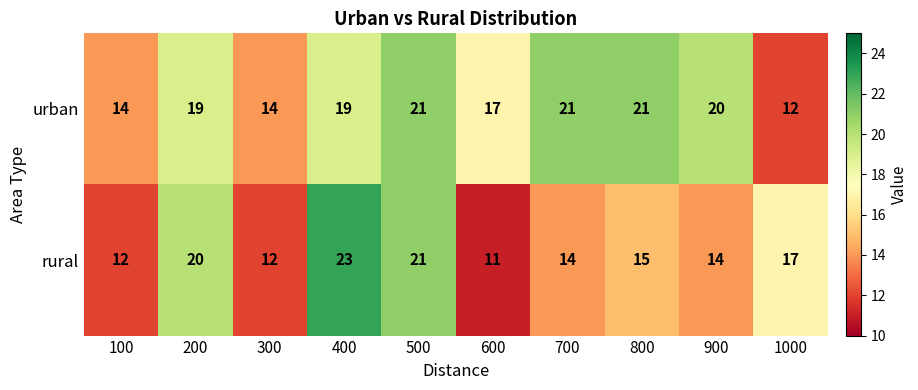

What is the spread (max minus min) of values at 200?

1